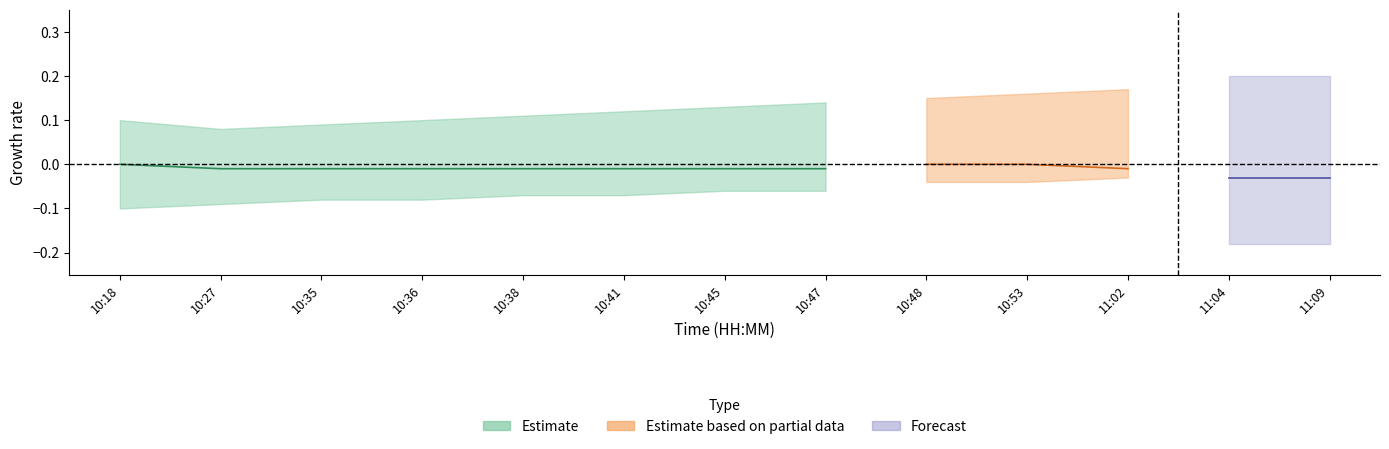

True or false: is_need_check and compere_id intersect in this chart.

False